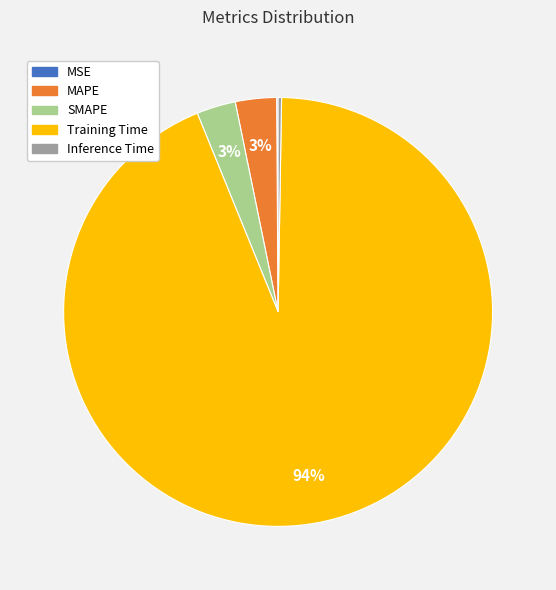

The SMAPE slice represents 14% of the pie. True or false?

False